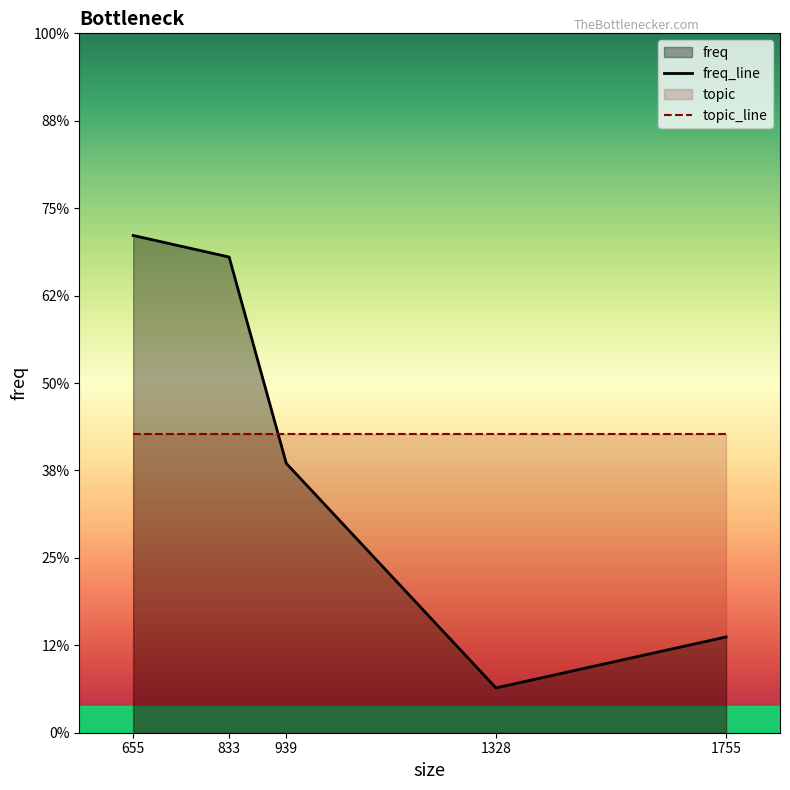

Does the chart have visible grid lines?

No